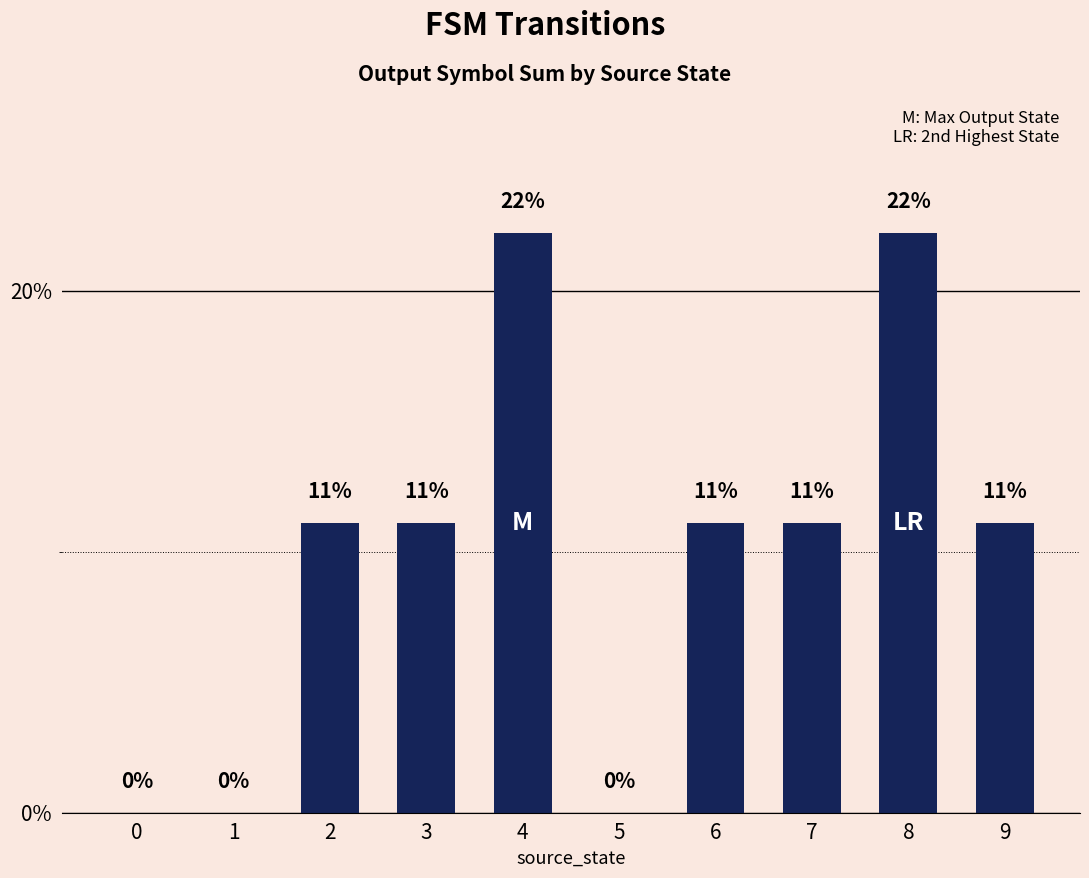

Are the bars horizontal?

No